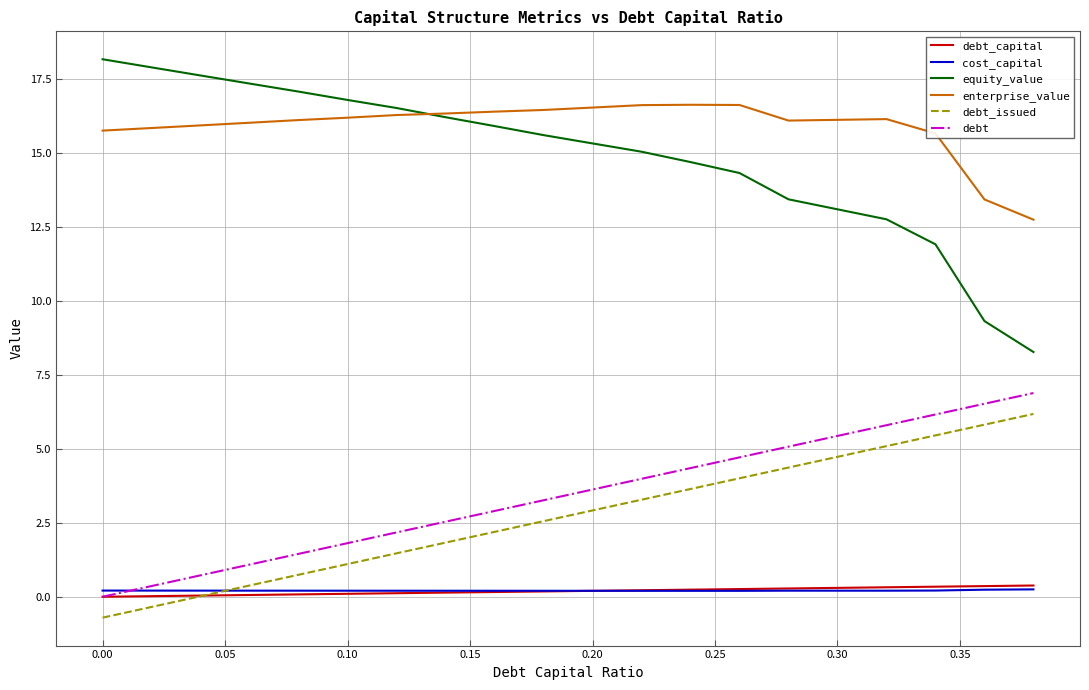

True or false: debt_issued and equity_value cross at least once.

False